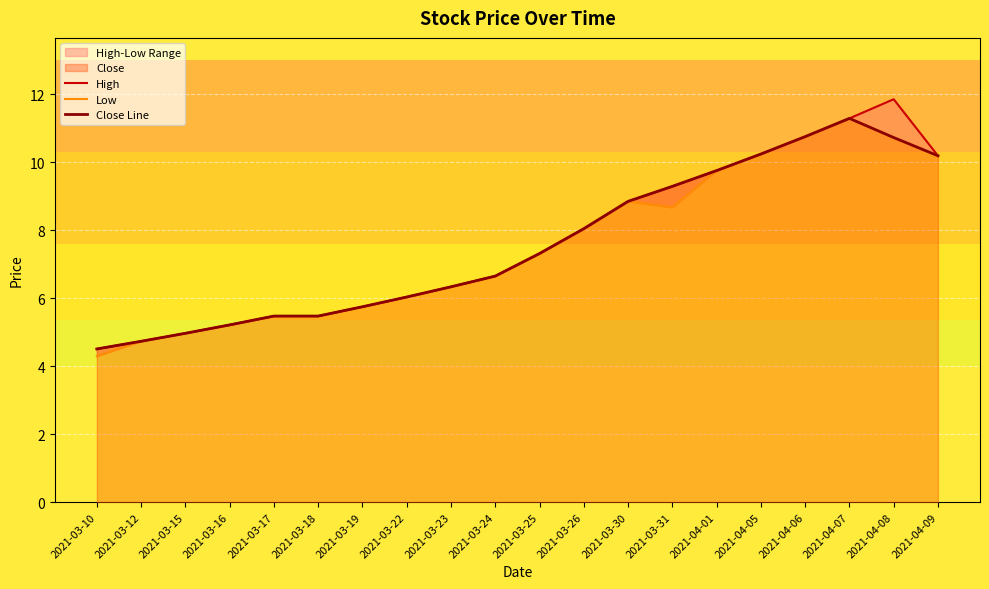

What is the greatest value displayed?

11.8